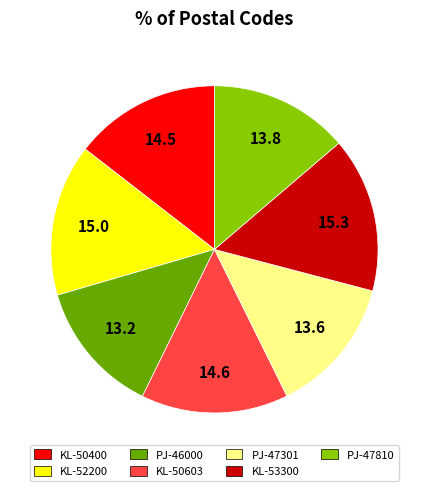

Count the number of slices in the pie.

7